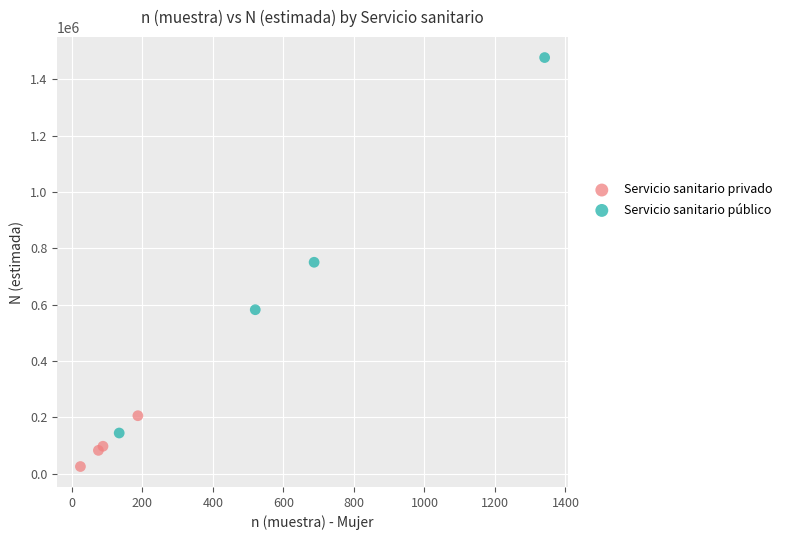

Which series contains the lowest Y value?

Servicio sanitario privado